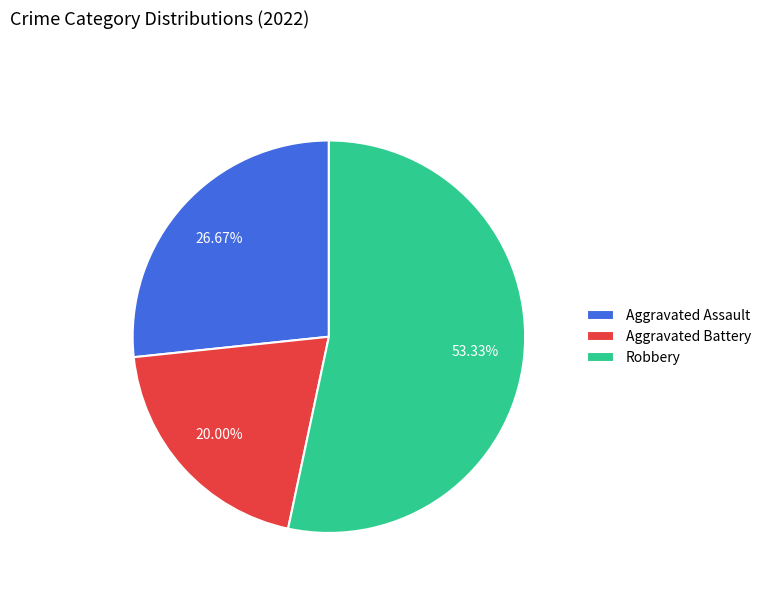

Approximately how many times larger is the value at Aggravated Assault compared to Robbery?

0.5